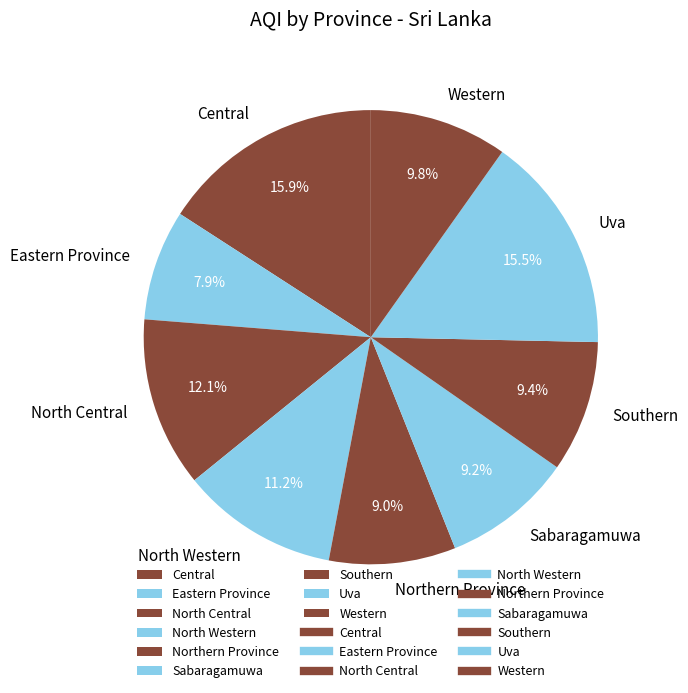

Is the sum of North Central and North Western greater than half?

No